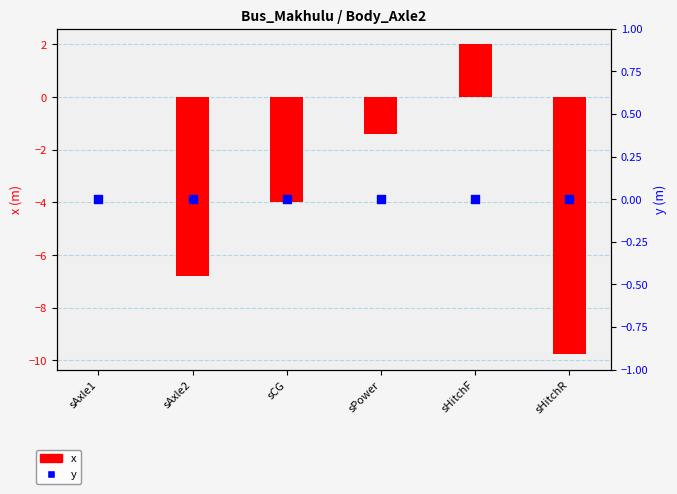

At how many categories does at least one series exceed -2?

6